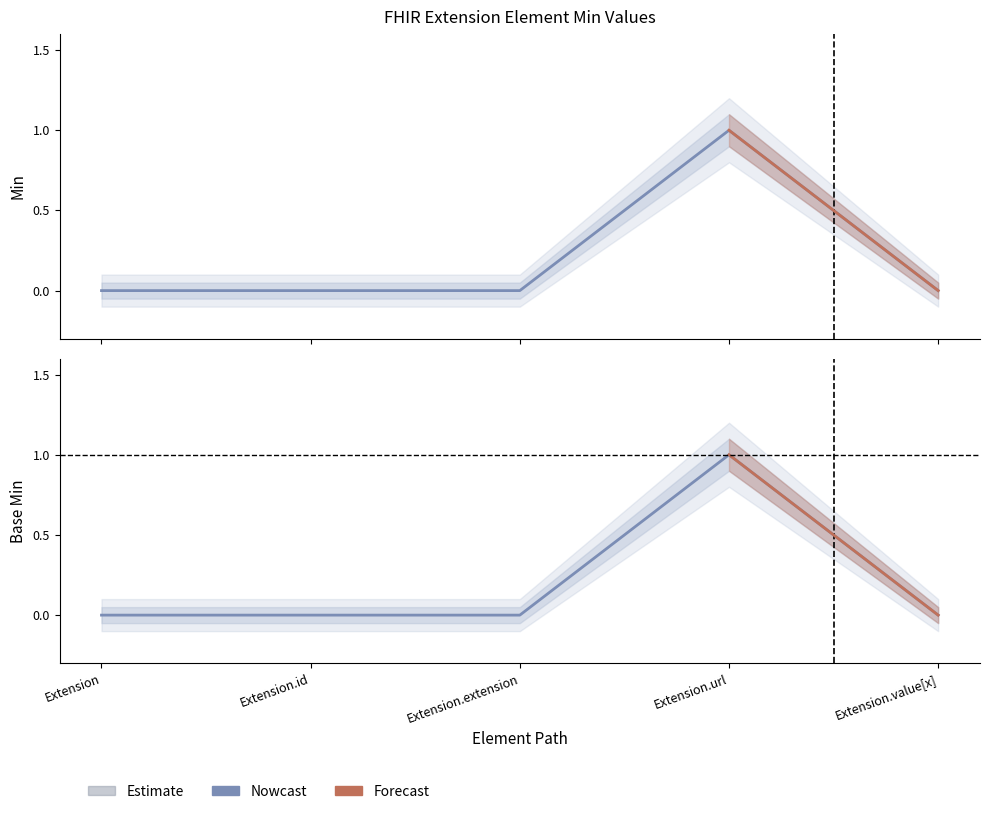

Which series has the largest total across all categories?

Min